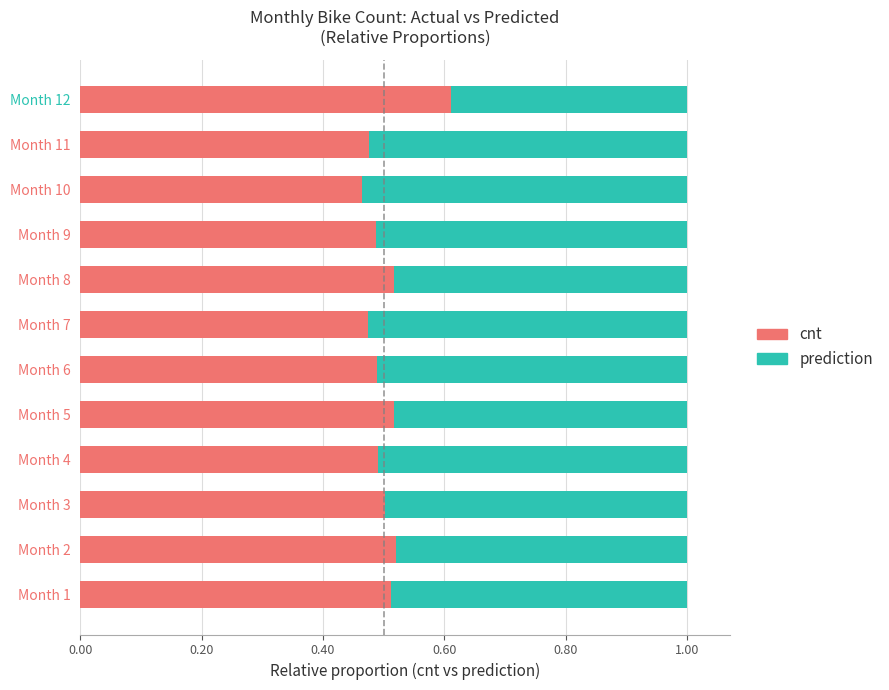

At which label does cnt reach its peak?

Month 12